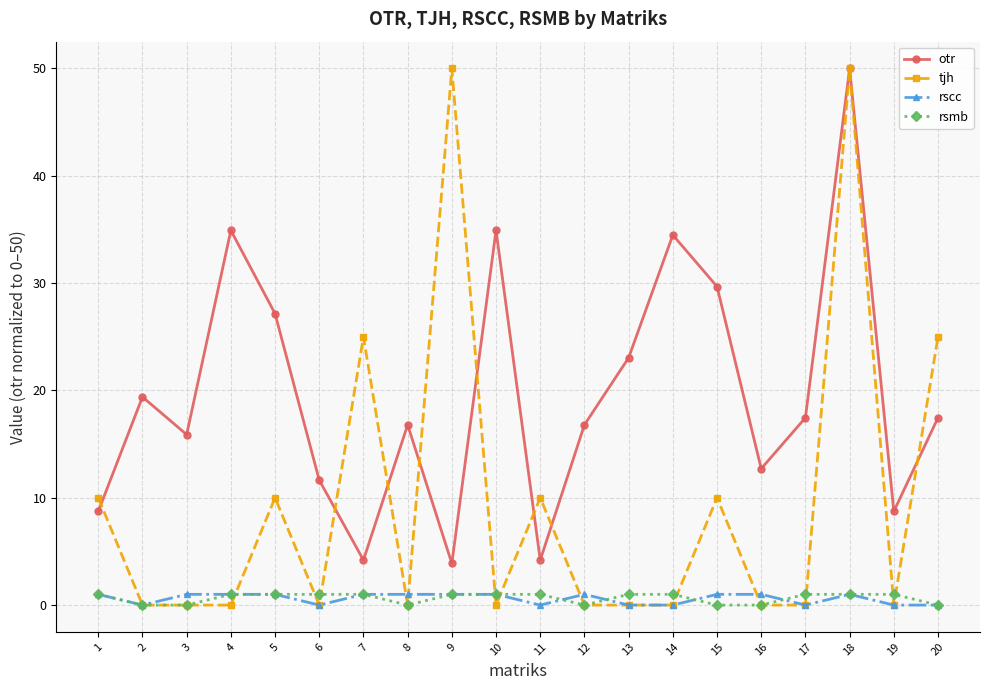

What are all the series names shown in the legend?

otr, tjh, rscc, rsmb